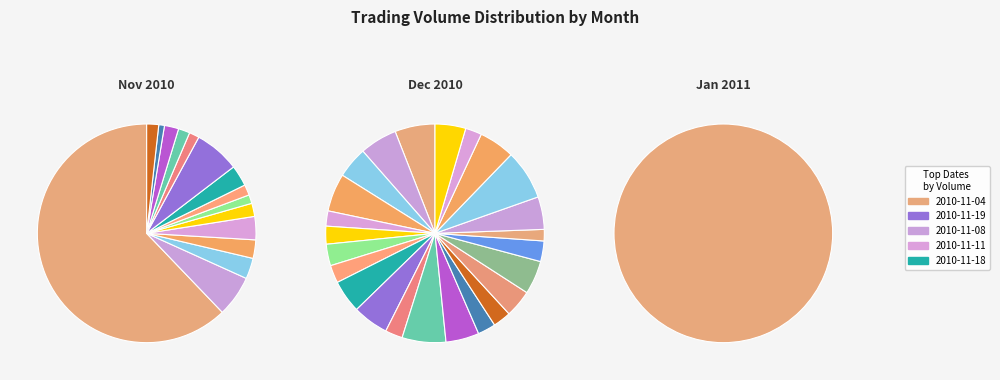

What percentage is the 2010-11-08 slice, to the nearest percent?

5%